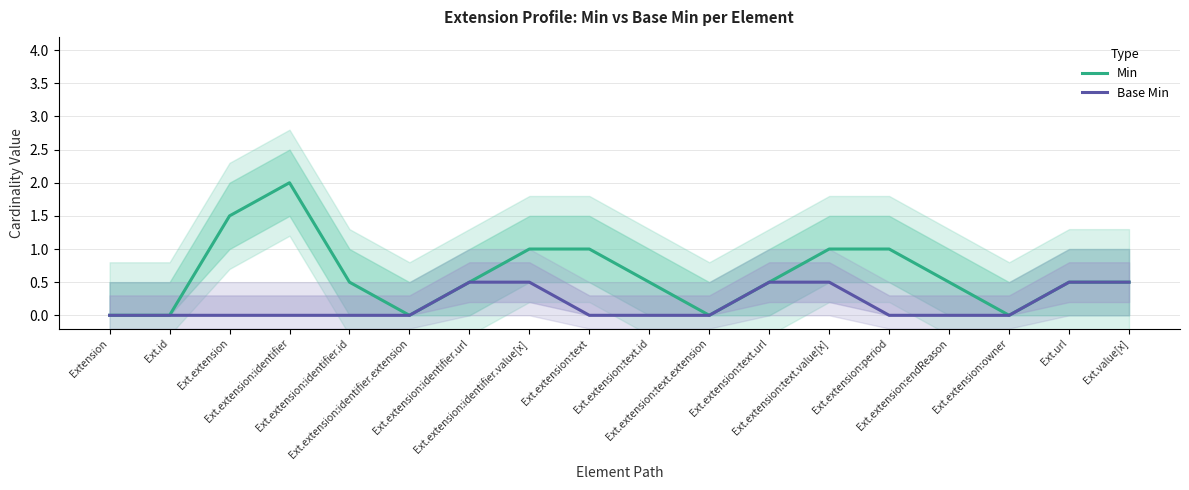

What is the maximum value shown in the chart?

2.0